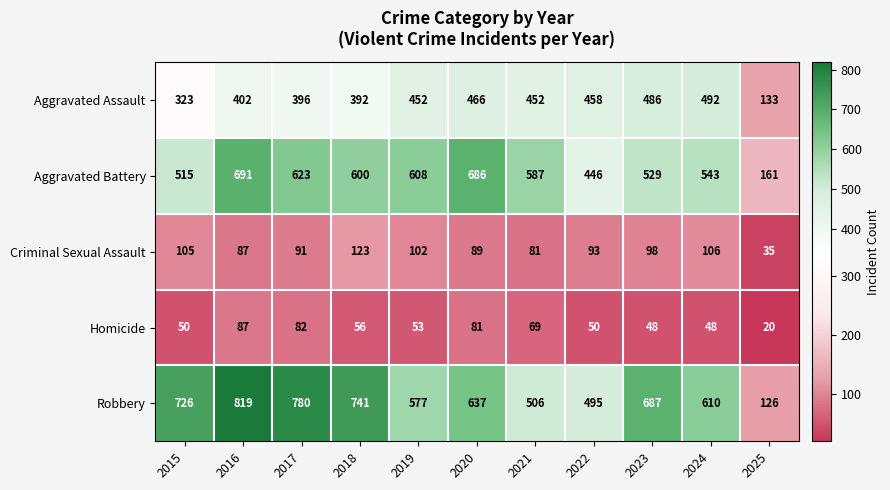

Rank the categories by Aggravated Battery value from highest to lowest.

2016, 2020, 2017, 2019, 2018, 2021, 2024, 2023, 2015, 2022, 2025